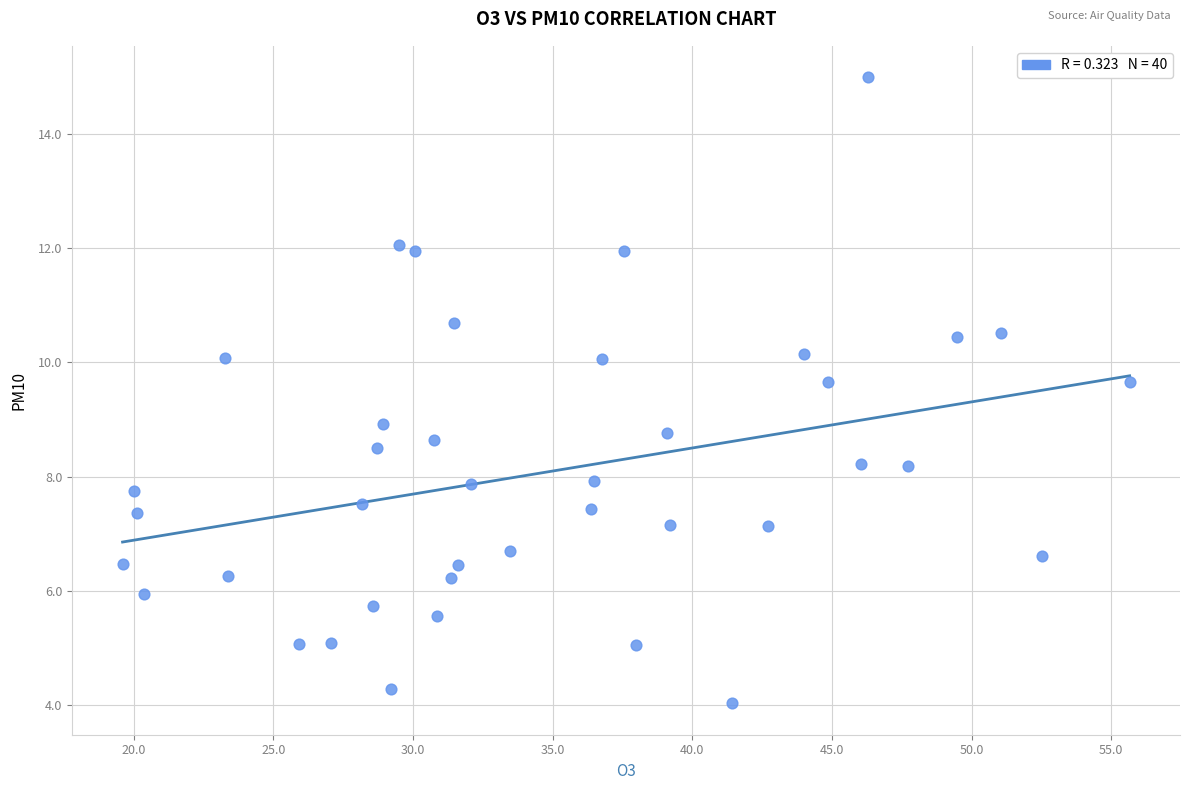

What is the range of Y values (max minus min)?

11.0